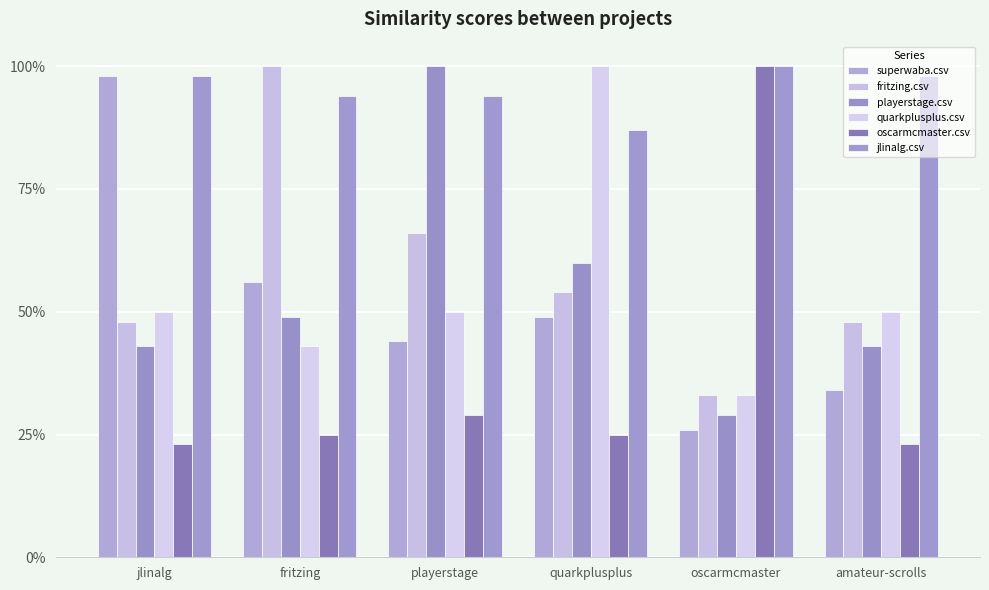

Which has a higher value, fritzing or amateur-scrolls?

fritzing